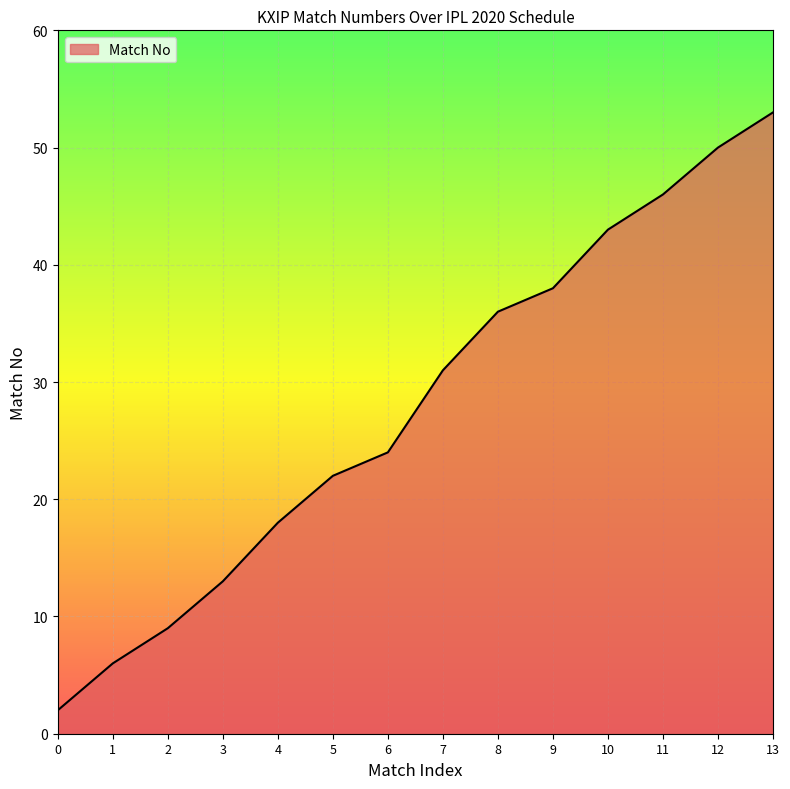

The chart shows a value of 9 at 2. True or false?

True